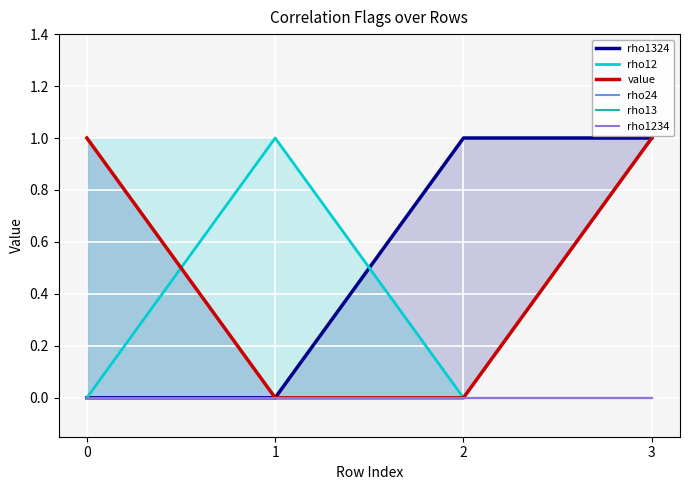

How many interior local peaks does the rho12 series have?

1